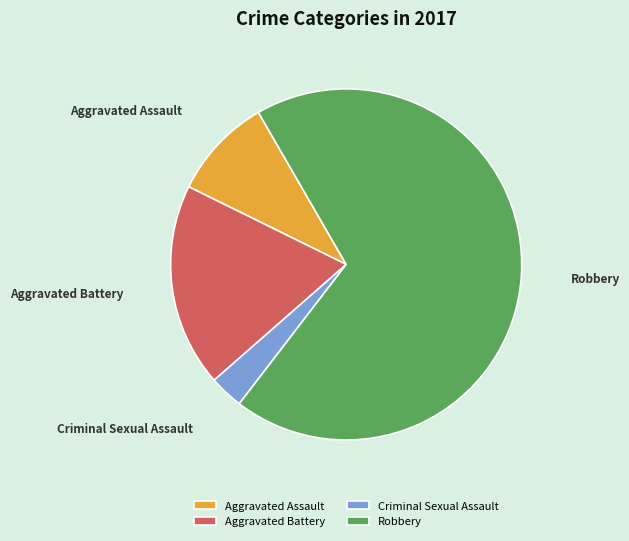

Is the sum of Aggravated Battery and Criminal Sexual Assault greater than half?

No